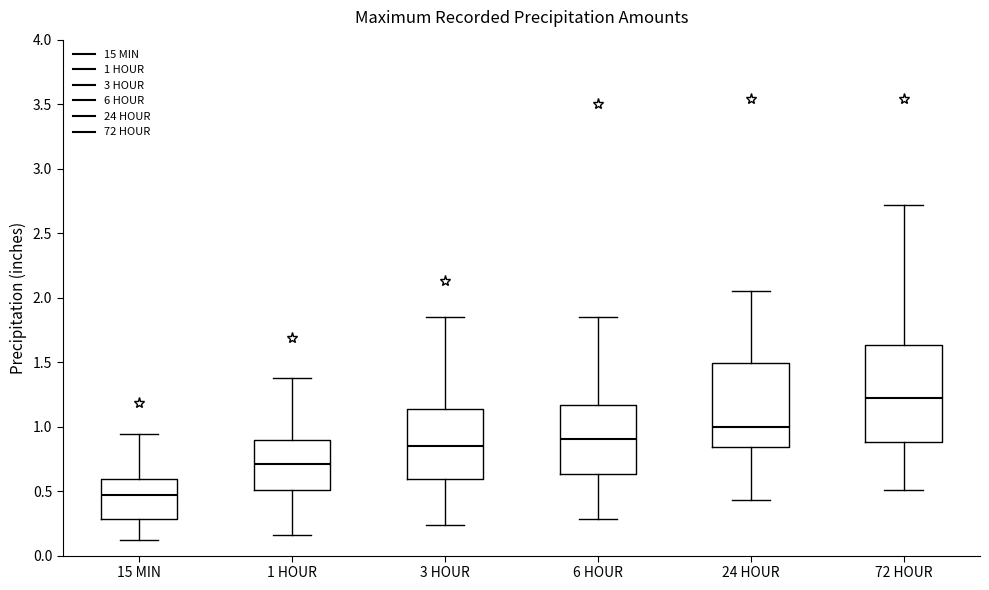

Where does the lower whisker of the box for 1 HOUR end on the y-axis? The values are not printed on the chart, so give them approximately, as read against the axis.

0.15